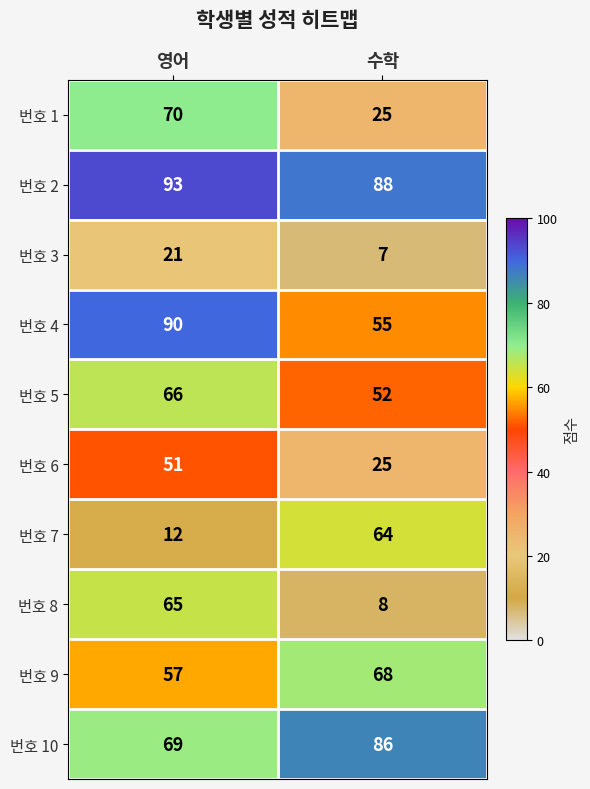

What is the difference between the highest and lowest values at 수학?

81